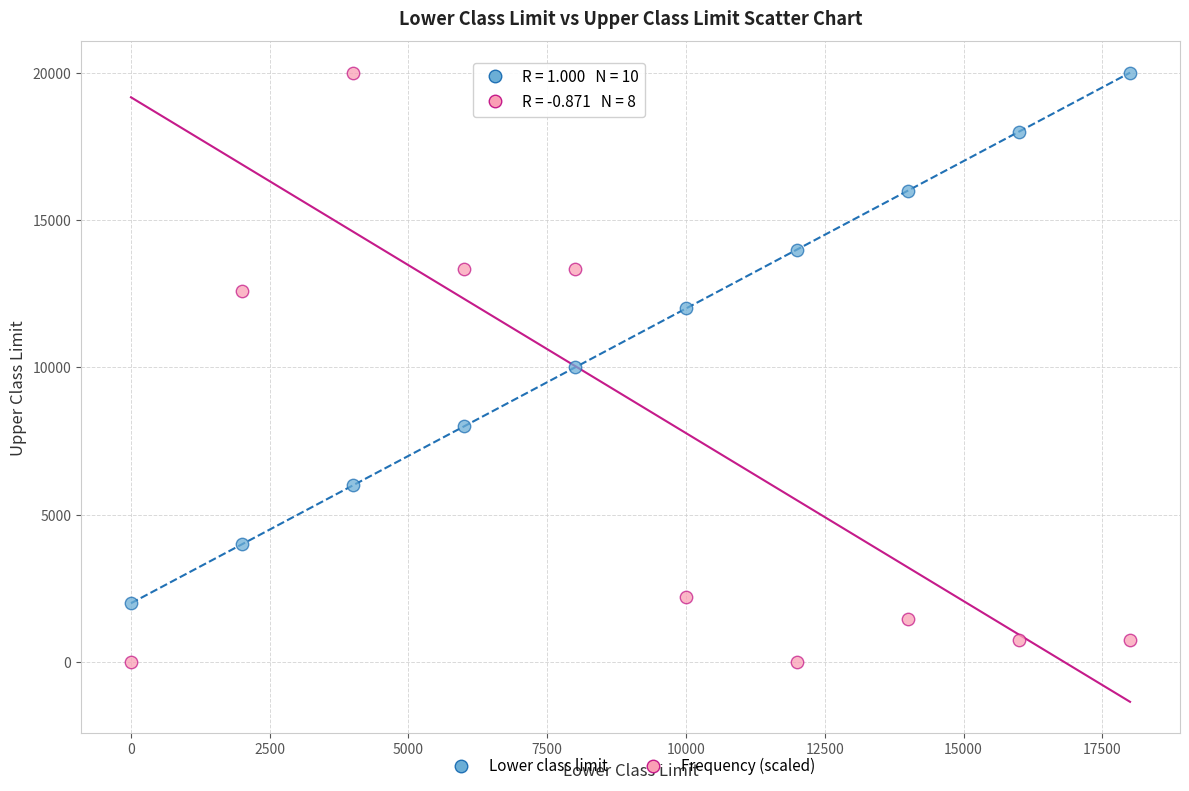

Which series has the largest Y range (max minus min)?

Frequency (scaled)